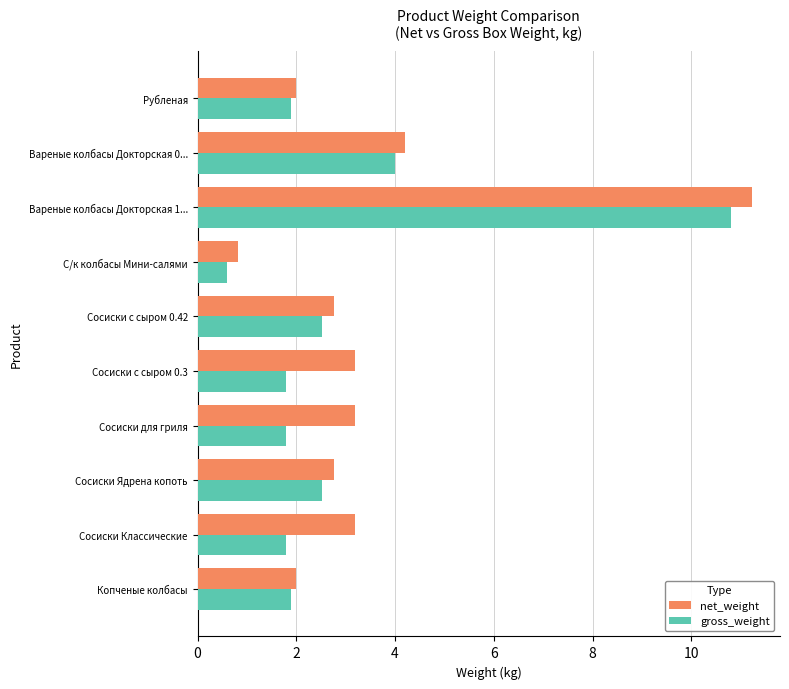

Rank the series by their average value, from highest to lowest.

gross_weight, net_weight